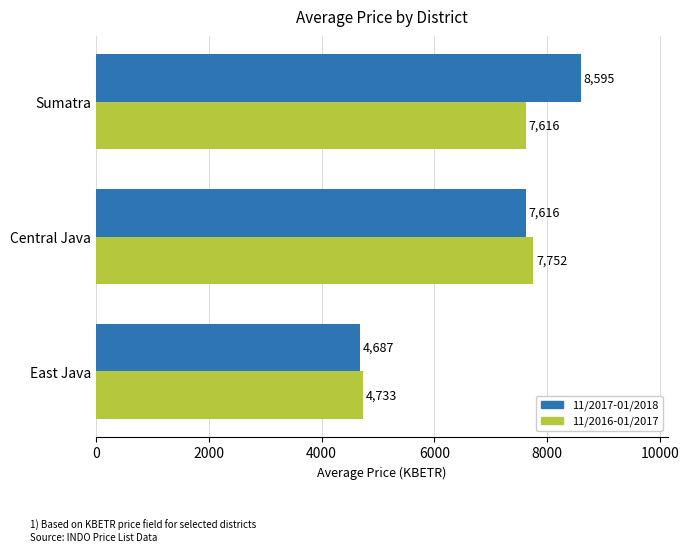

Between East Java and Sumatra, which series saw the biggest shift?

11/2017-01/2018